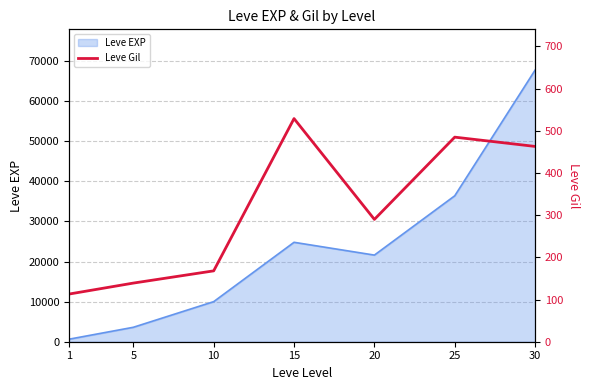

Rank the categories by value from highest to lowest.

15, 25, 30, 20, 10, 5, 1